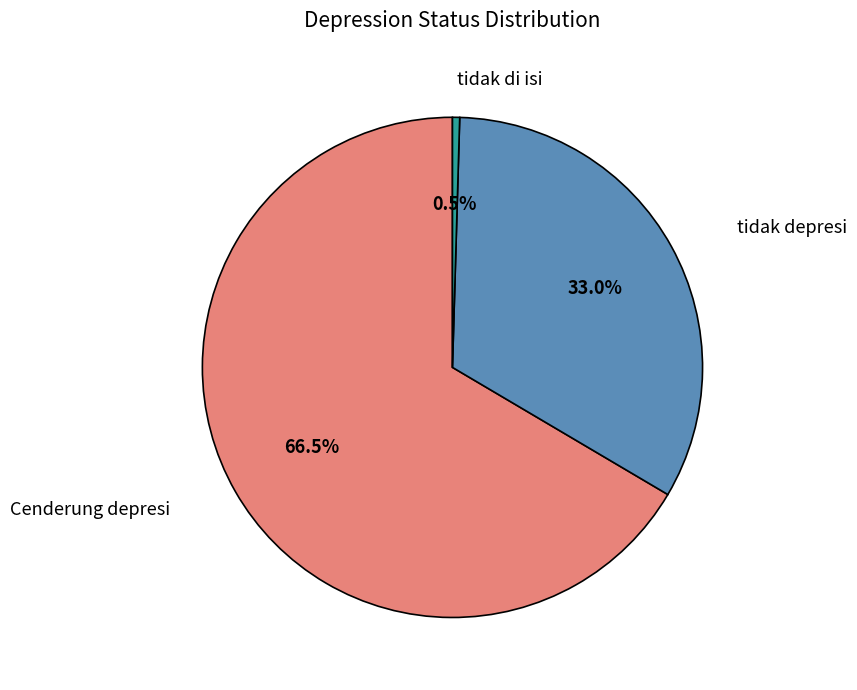

Rank the categories by value from lowest to highest.

tidak di isi, tidak depresi, Cenderung depresi